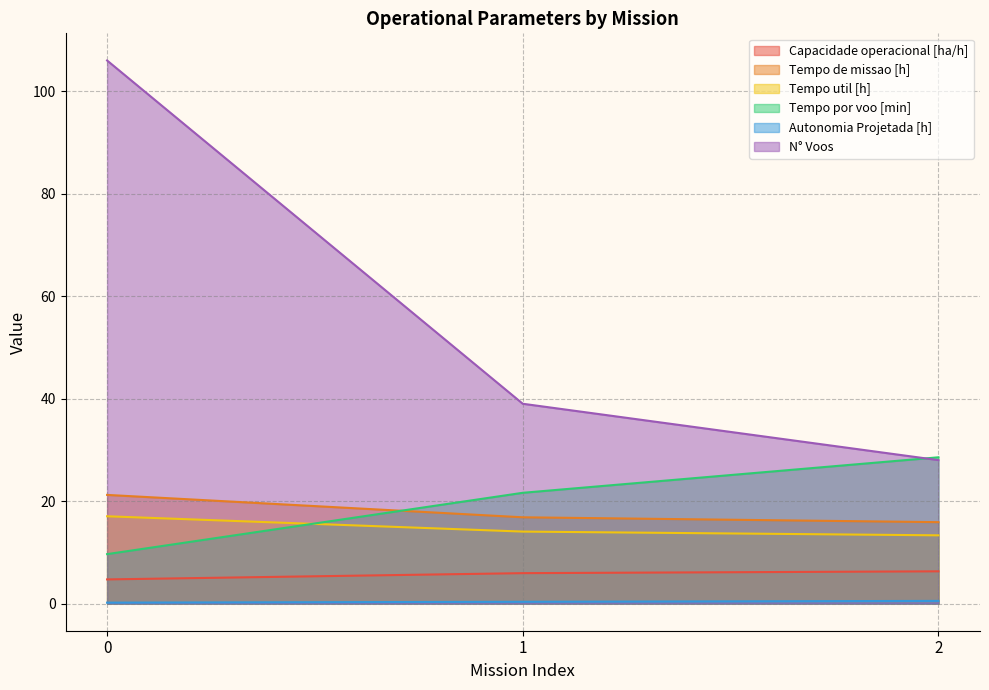

Which series has the largest total across all categories?

N° Voos